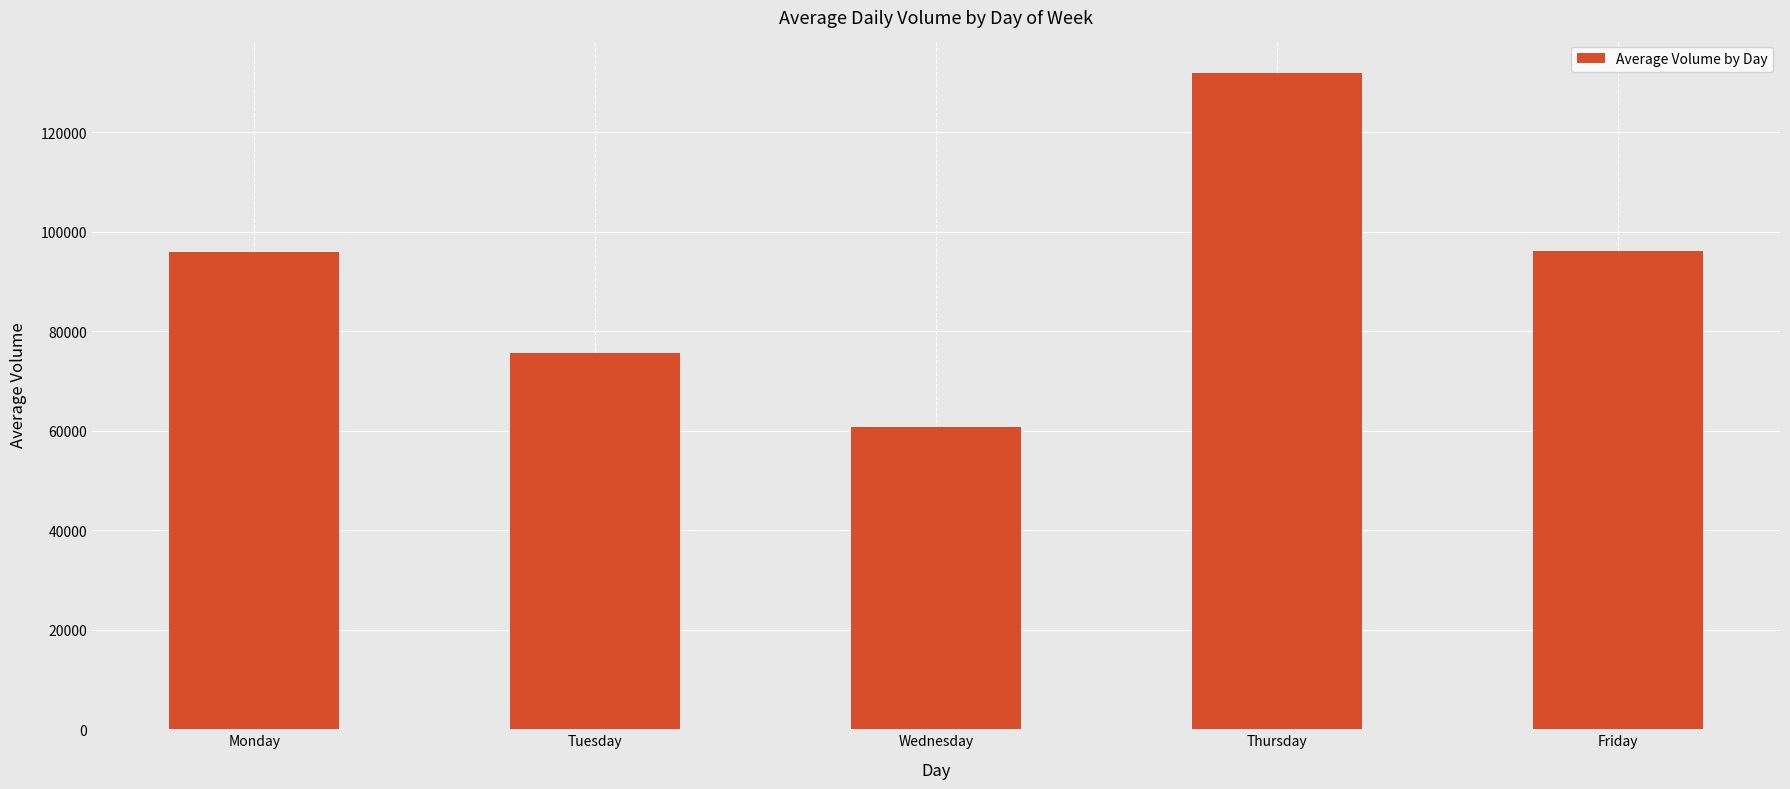

What is the maximum value shown in the chart?

132006